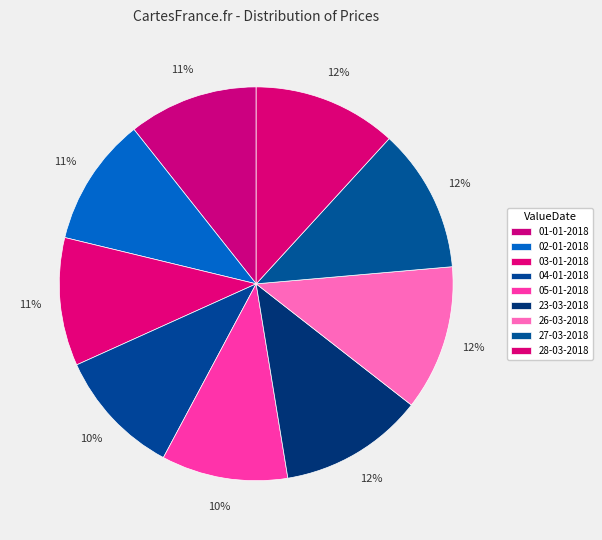

True or false: 02-01-2018 accounts for 11% of the total.

True